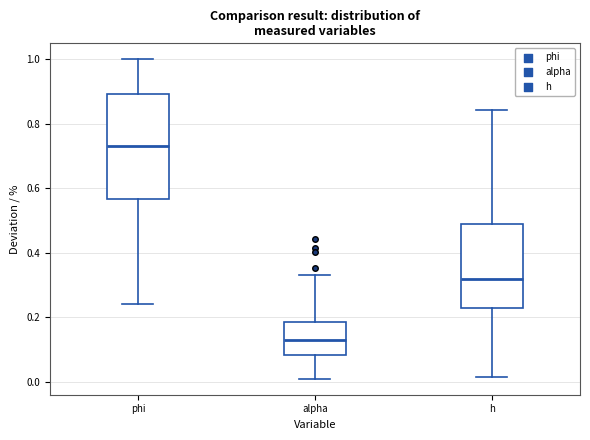

Where does the median line of the box for alpha sit on the y-axis? The values are not printed on the chart, so give them approximately, as read against the axis.

0.12